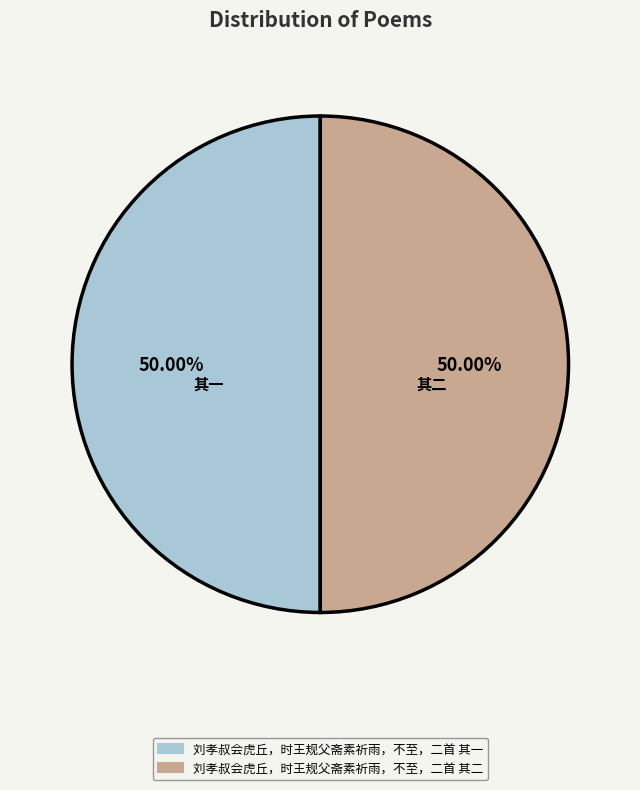

Is the sum of 刘孝叔会虎丘，时王规父斋素祈雨，不至，二首 其二 and 刘孝叔会虎丘，时王规父斋素祈雨，不至，二首 其一 greater than half?

Yes